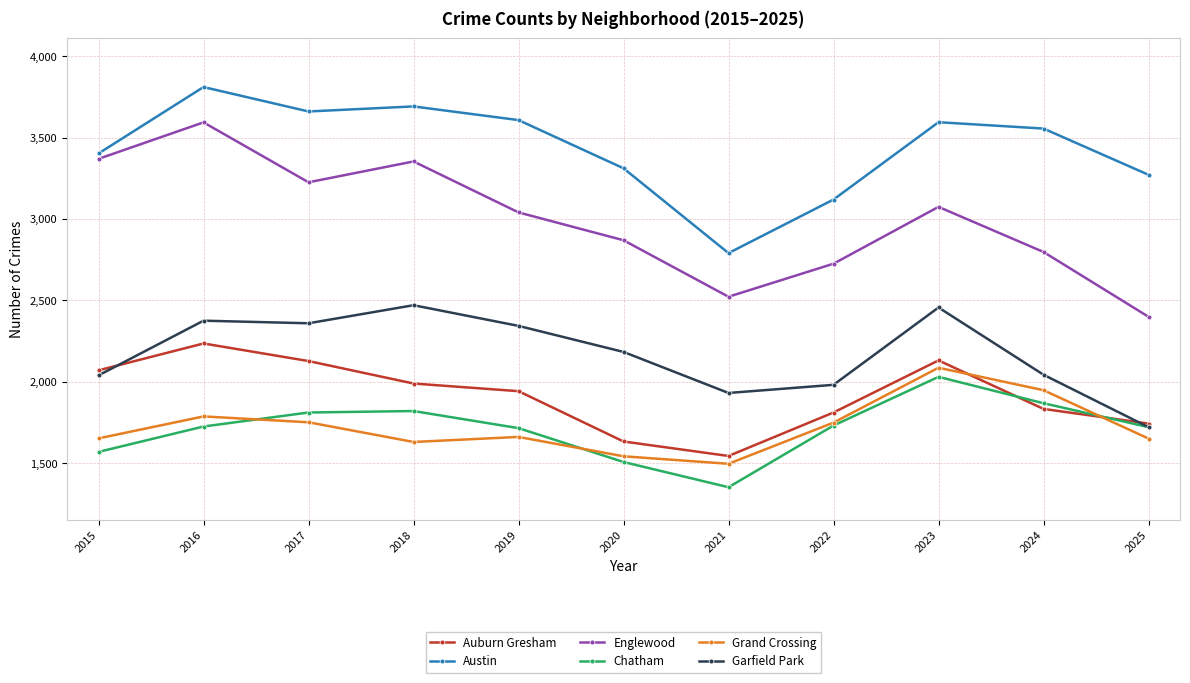

In Garfield Park, how many points are lower than both neighbors (excluding endpoints)?

2